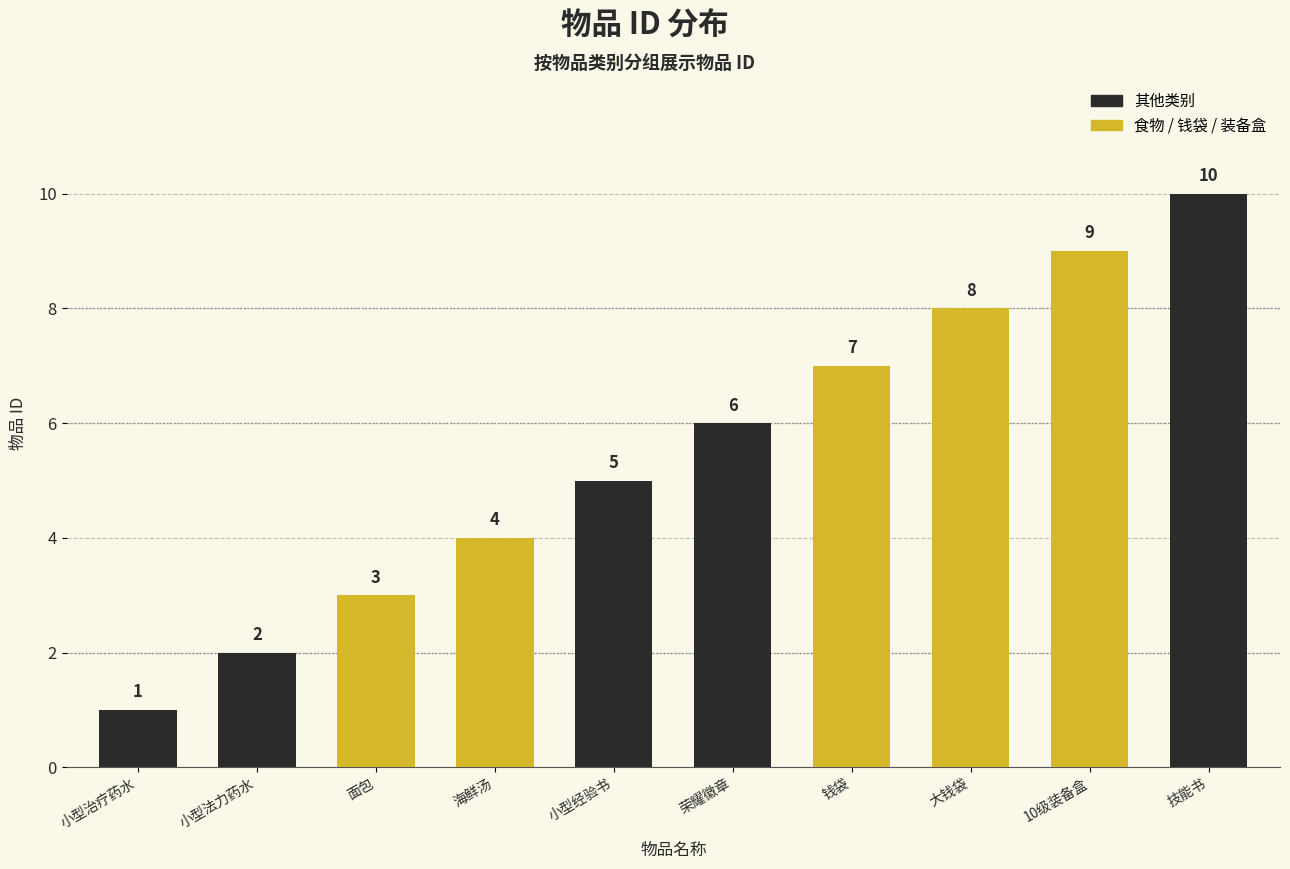

What is the sum of all values?

55